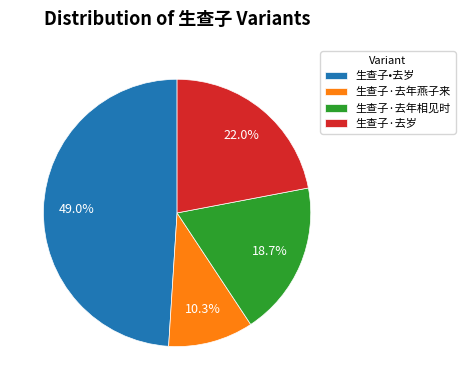

To the nearest percent, what is the difference between the largest and smallest slice percentages?

39%